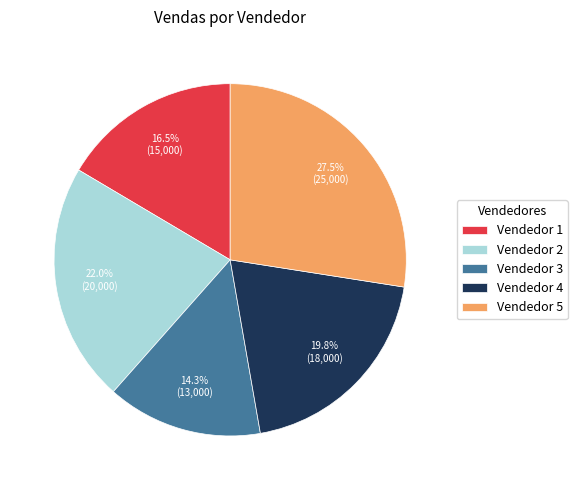

True or false: Vendedor 4 accounts for 9% of the total.

False